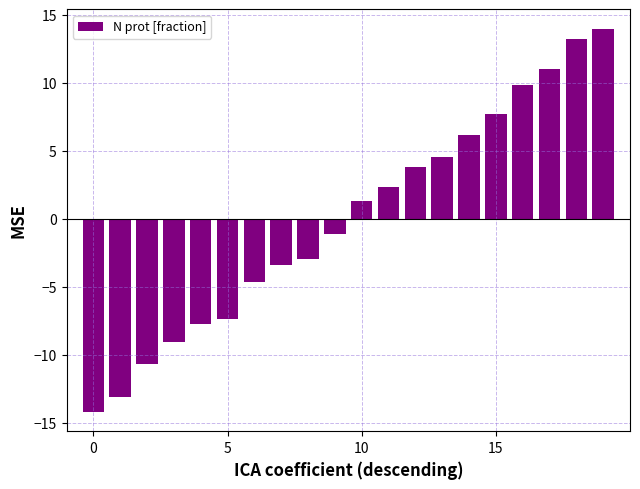

What is the value of the 4th bar from the left?

-9.1